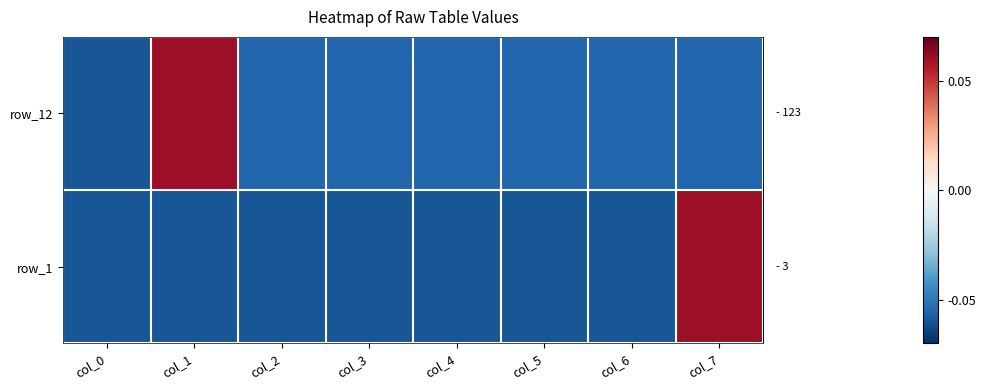

What is the lowest value of the row_1 series?

-0.1